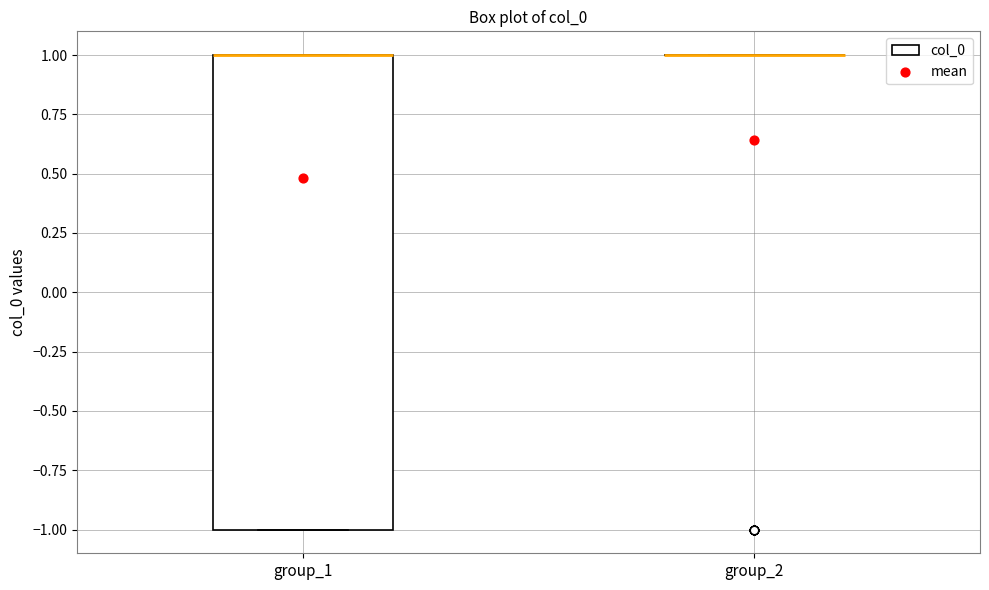

Reading left to right, read every box against the y-axis: the position of its median line, the range the box covers, and the ends of its whiskers. The values are not printed on the chart, so give them approximately, as read against the axis.

group_1: median 1 (drawn on the box's upper edge), box -1 to 1, whiskers -1 to 1
group_2: box collapsed to a line at 1, whiskers 1 to 1